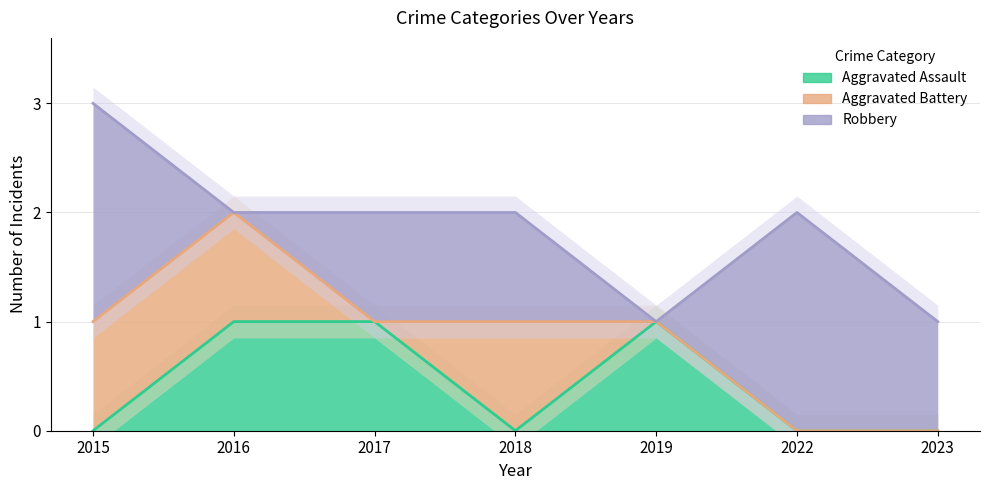

Between 2015 and 2018, which is larger?

2015